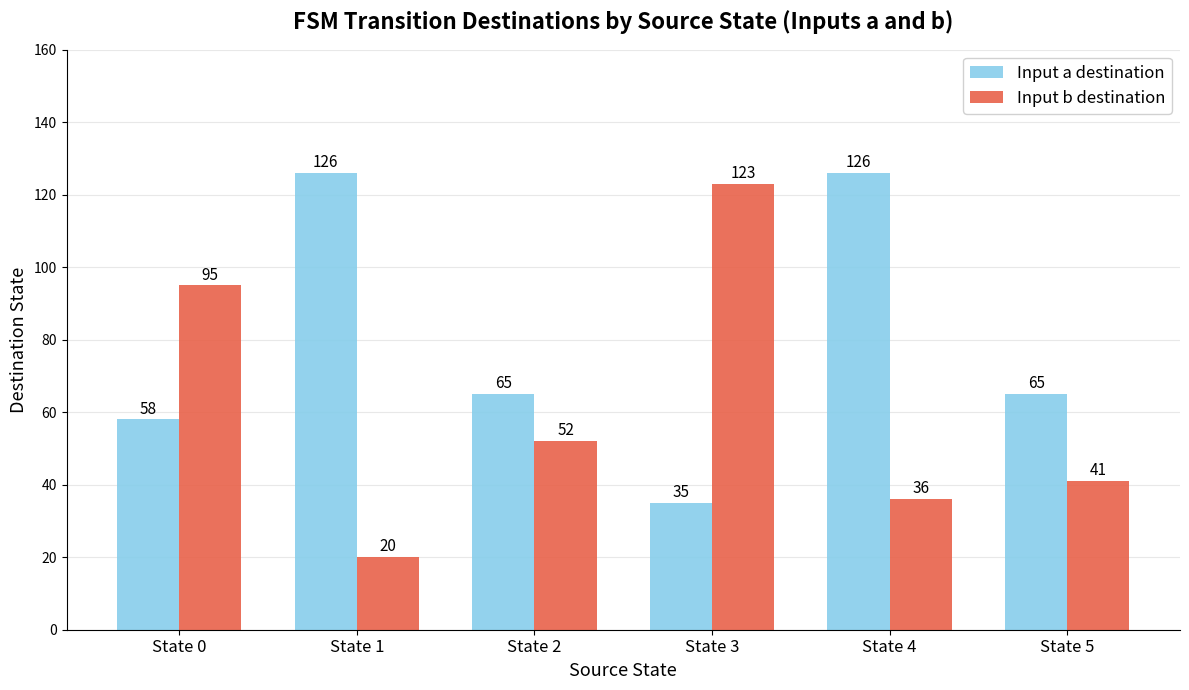

List the labels in order of Input b destination value, largest first.

State 3, State 0, State 2, State 5, State 4, State 1